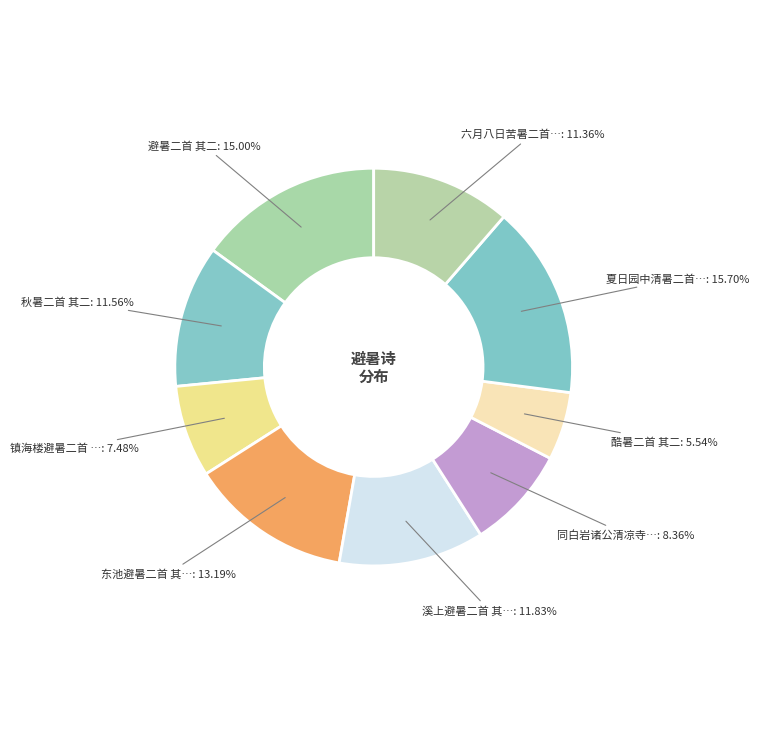

How many segments does this pie chart have?

9